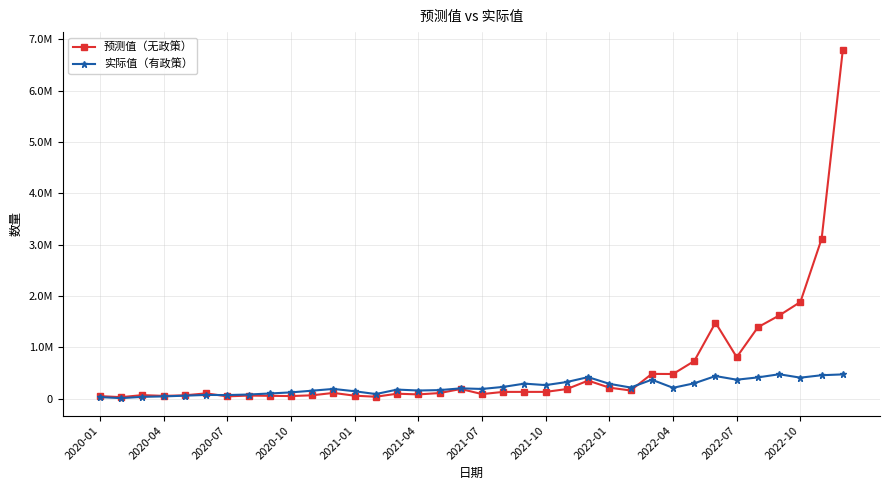

Does the chart have visible grid lines?

Yes